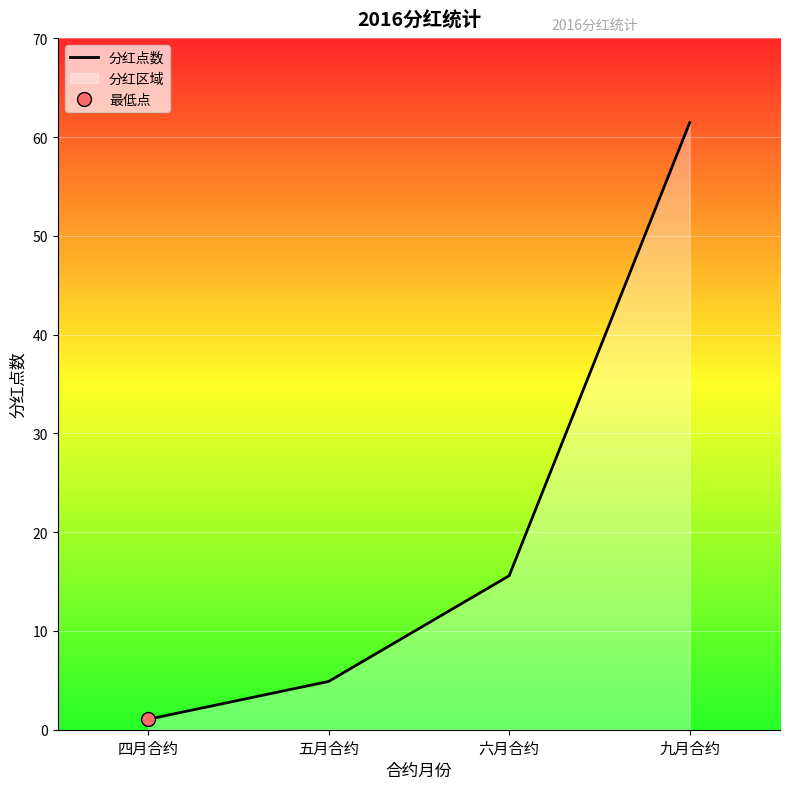

What is the ratio of the value at 五月合约 to the value at 四月合约?

4.6